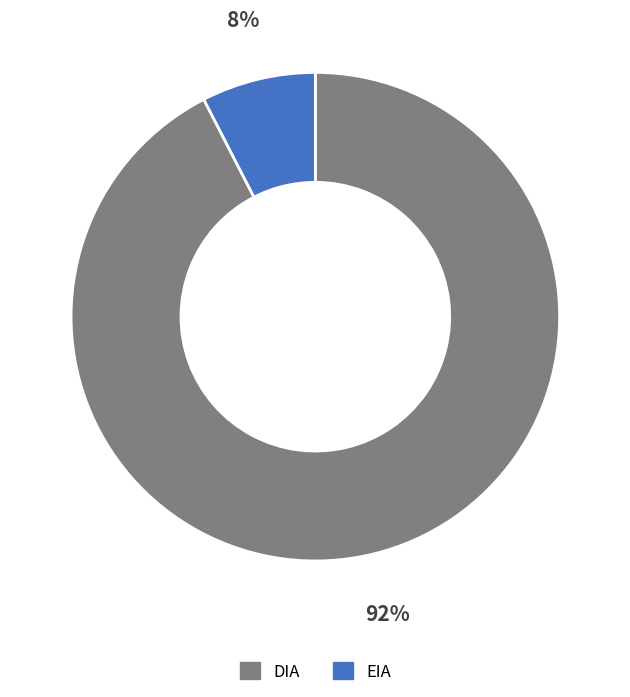

Rank the categories by value from highest to lowest.

DIA, EIA